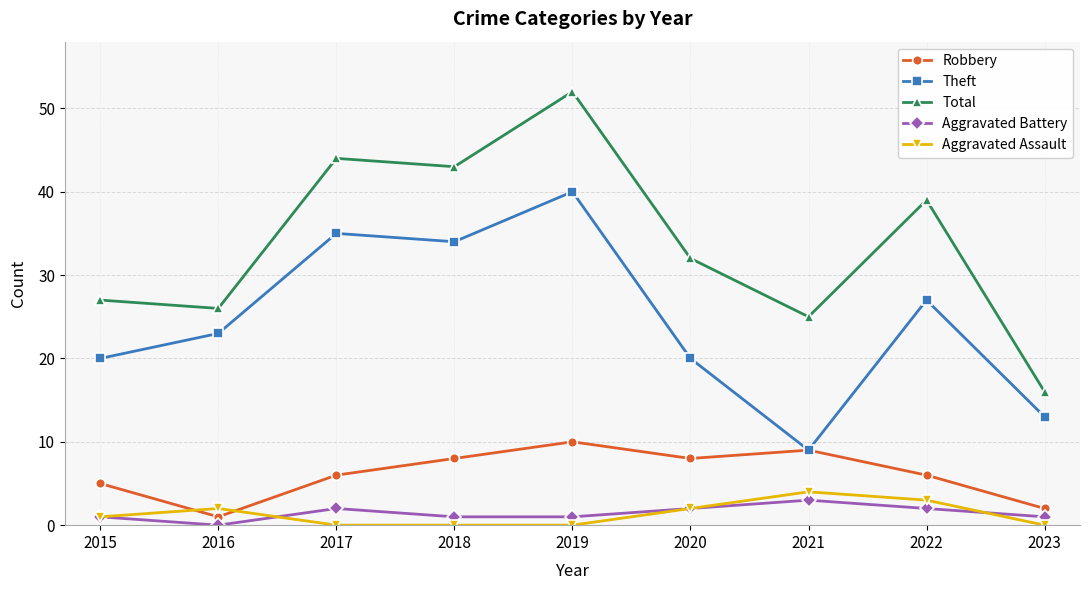

Which category has the highest value across all series?

2019